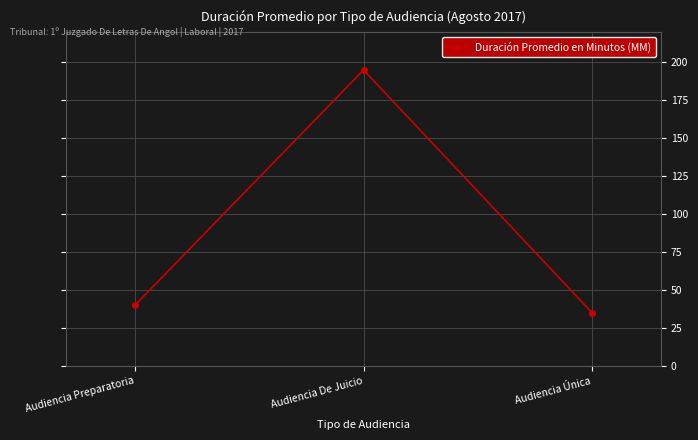

What is the label of the 2nd point from the left?

Audiencia De Juicio